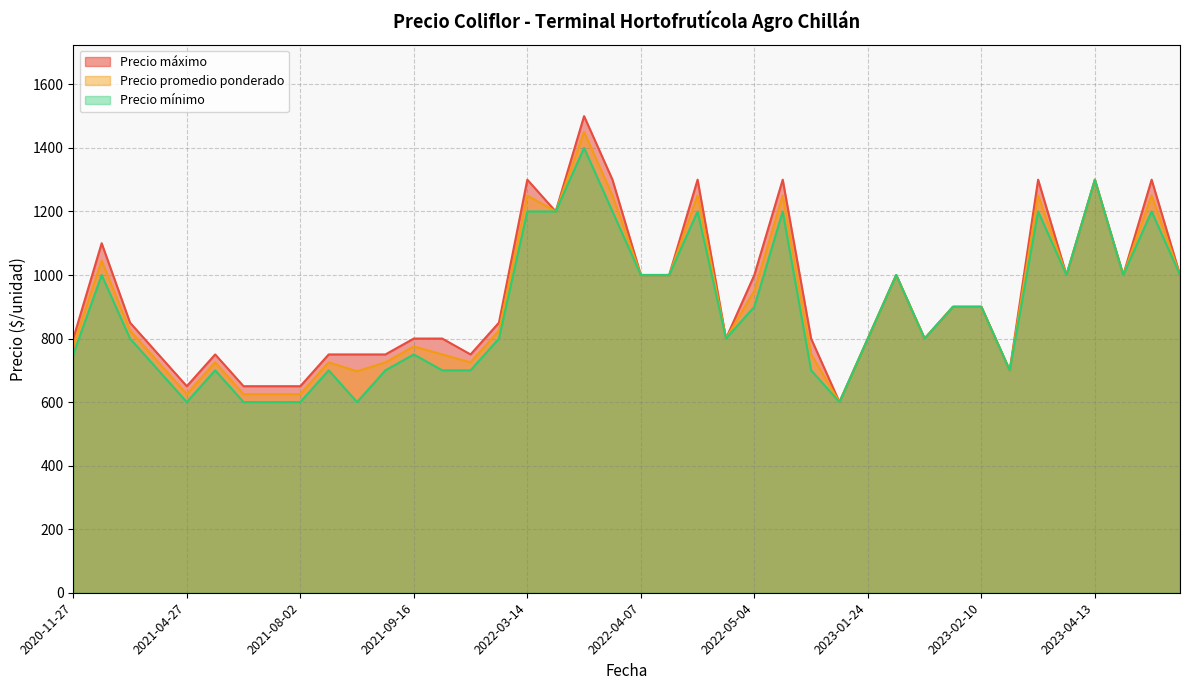

What is the sum of the Precio promedio ponderado values at 2021-04-06 and 2020-11-27?

1503